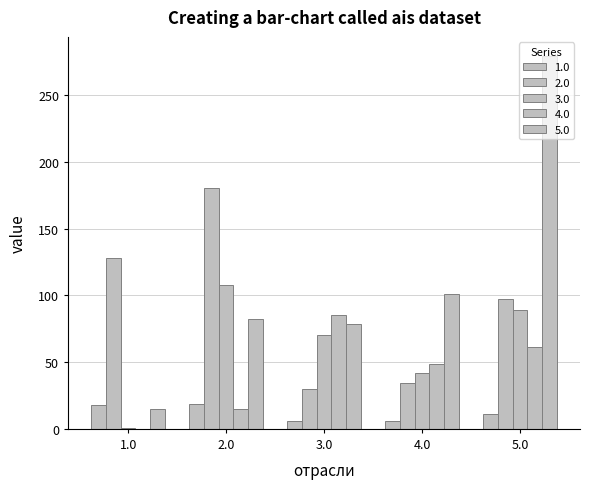

Count the number of data series in this chart.

5